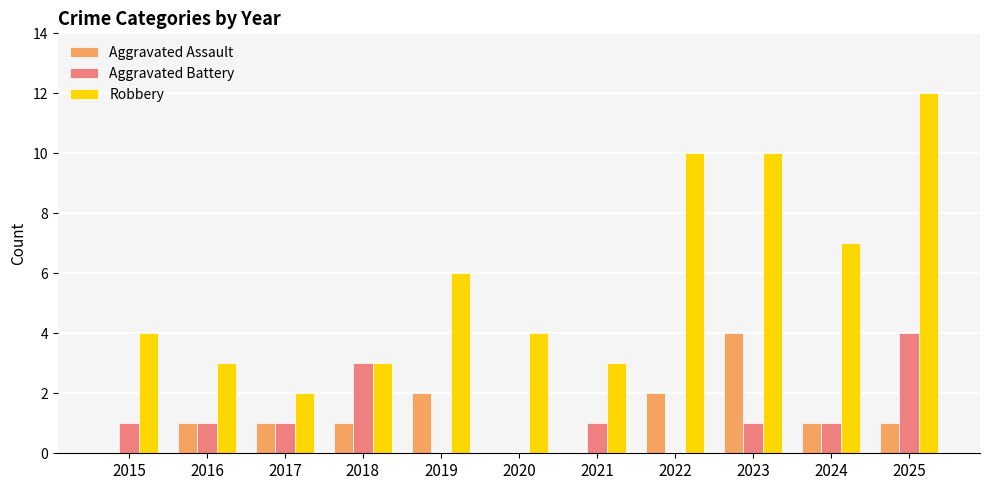

The value of Robbery at 2020 is 4. True or false?

True